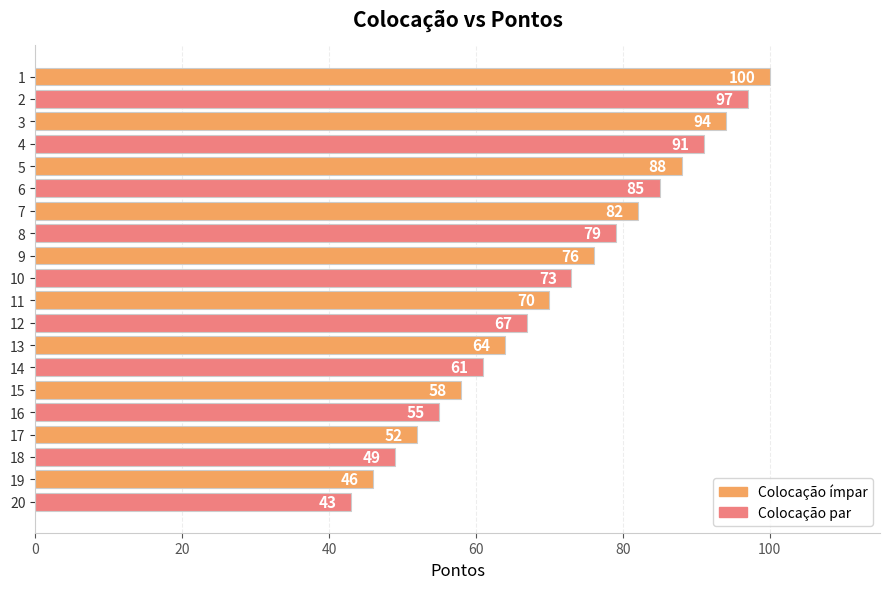

What is the value of the 19th bar from the top?

46